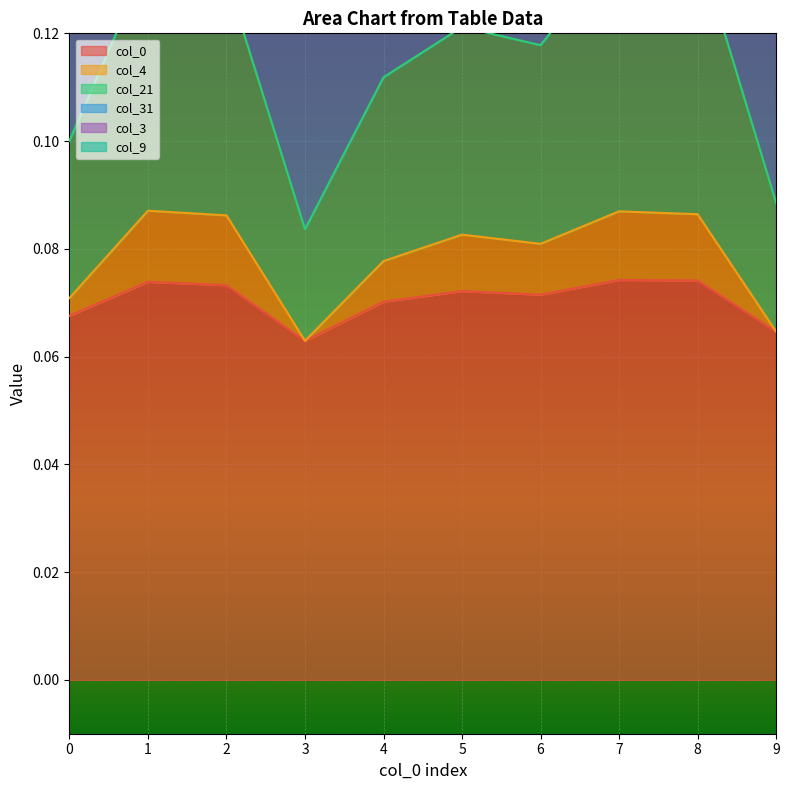

What value does the col_4 series have at 3?

0.1